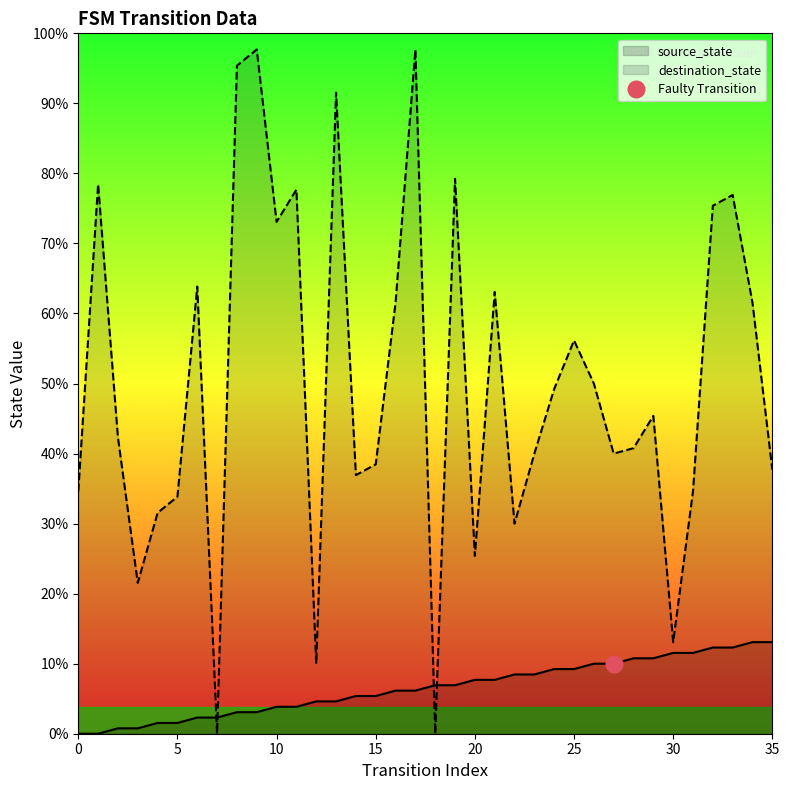

At which category does the chart reach its peak across all series?

9